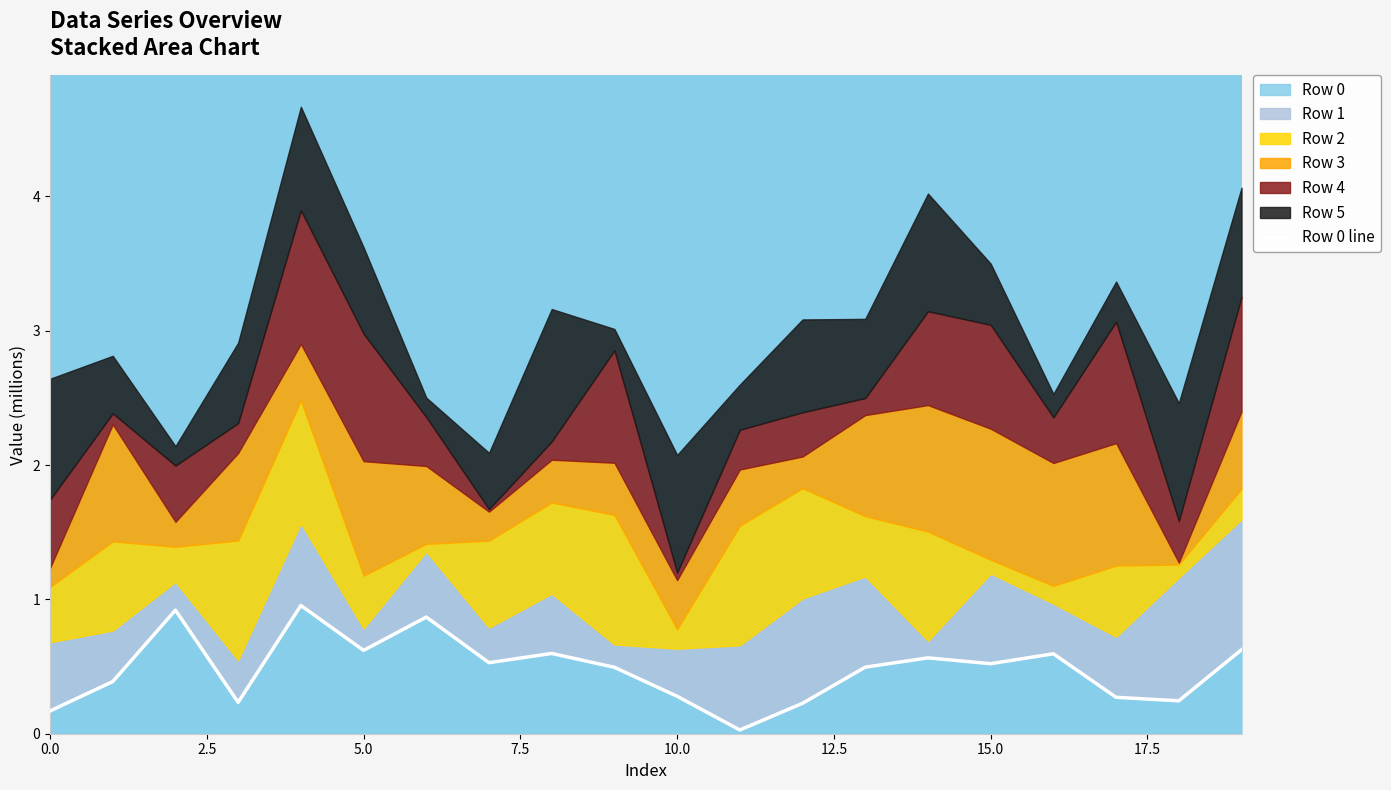

True or false: there are more than 0 points higher than both neighbors.

True